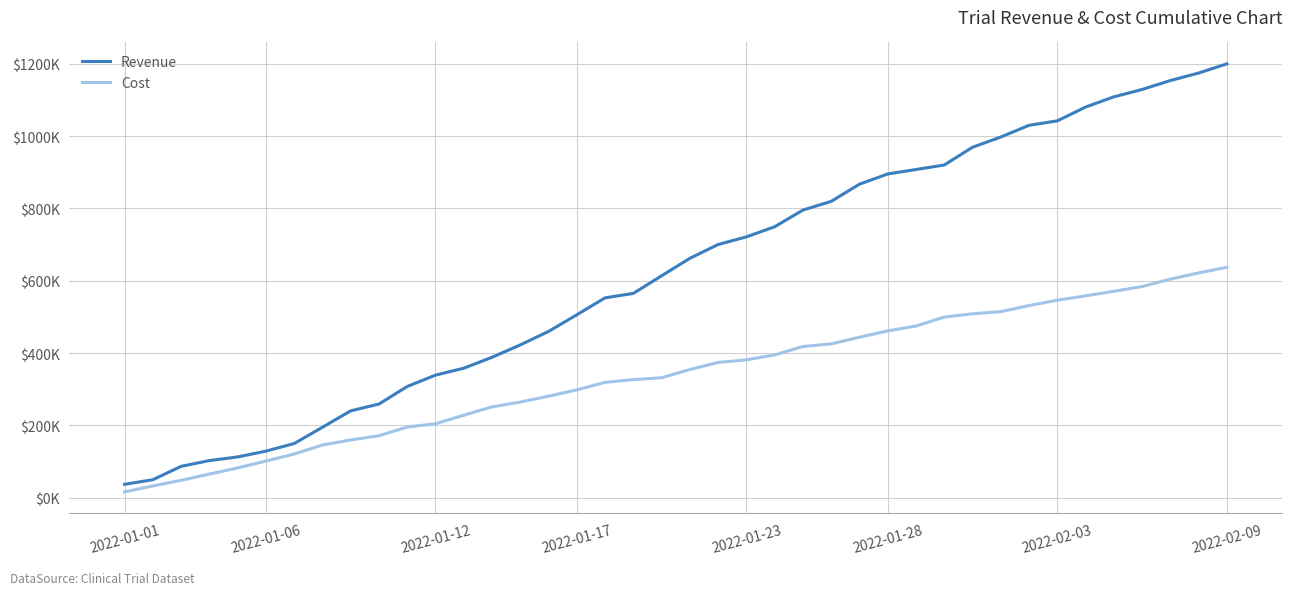

What is the value of the Revenue point at the 1st from the left?

36841.9